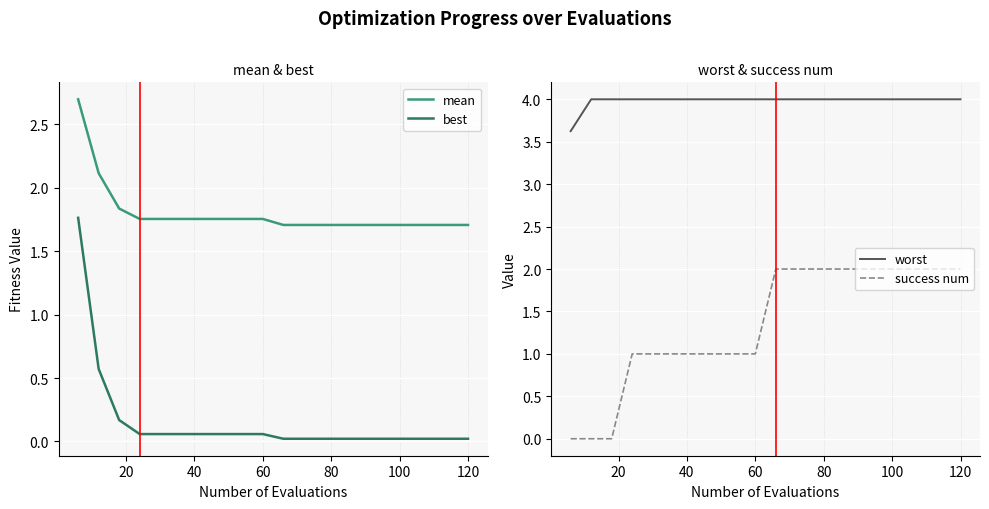

The best series shows 0.0 at 120. True or false?

True